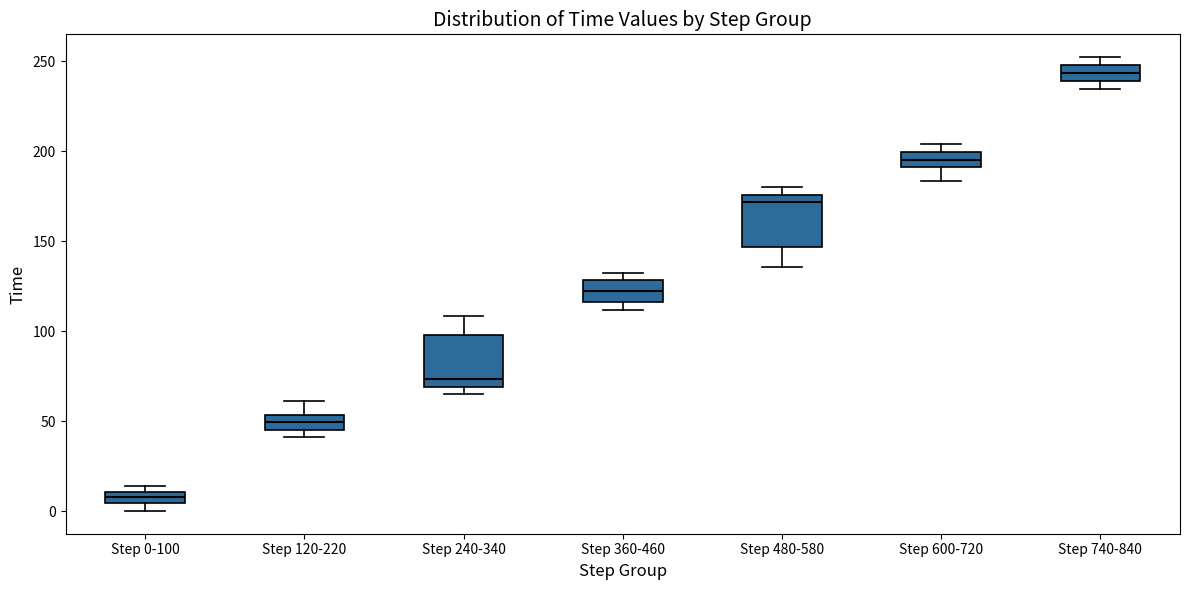

Where is the lower edge of the box for Step 0-100 on the y-axis? The values are not printed on the chart, so give them approximately, as read against the axis.

5